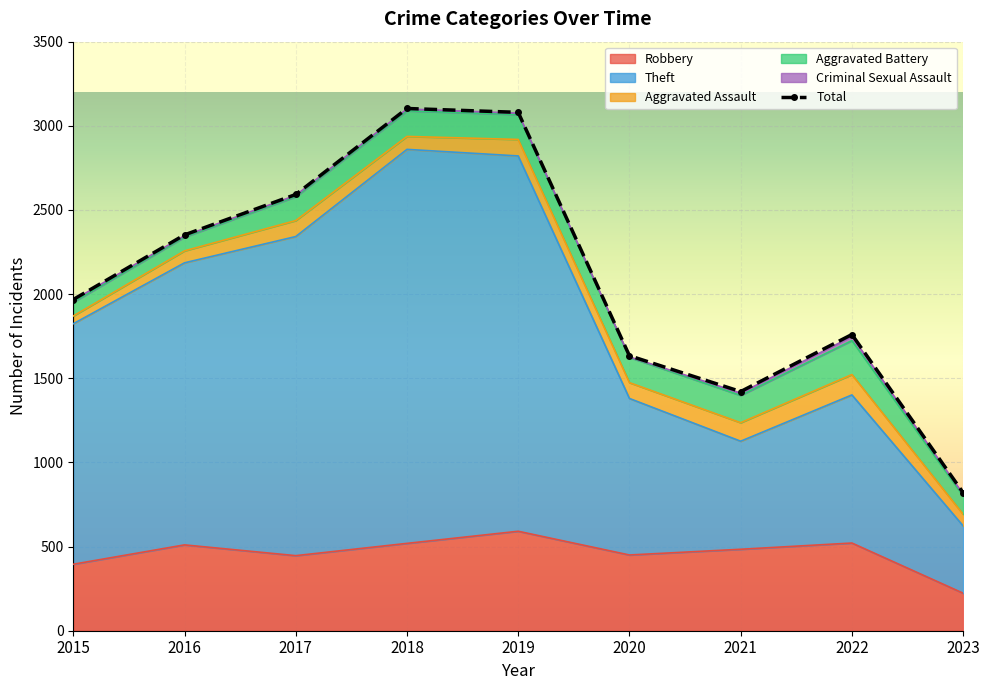

What is the value of the Theft point at the 8th from the left?

1401